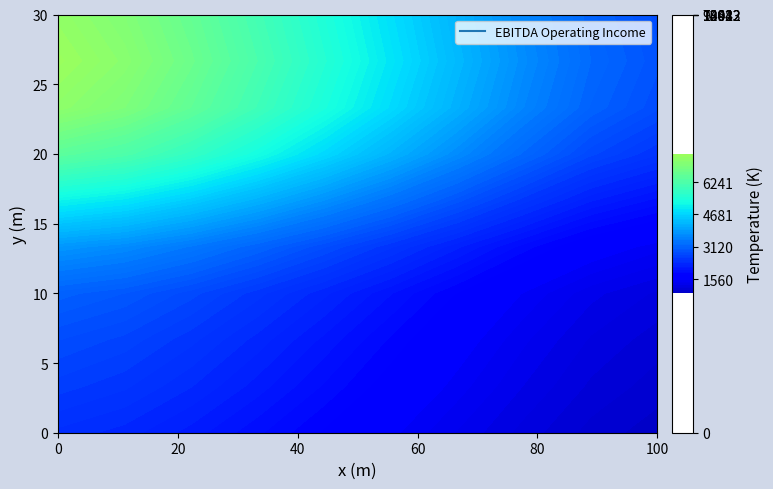

What is the difference between the highest and lowest values at 6?

12509.6